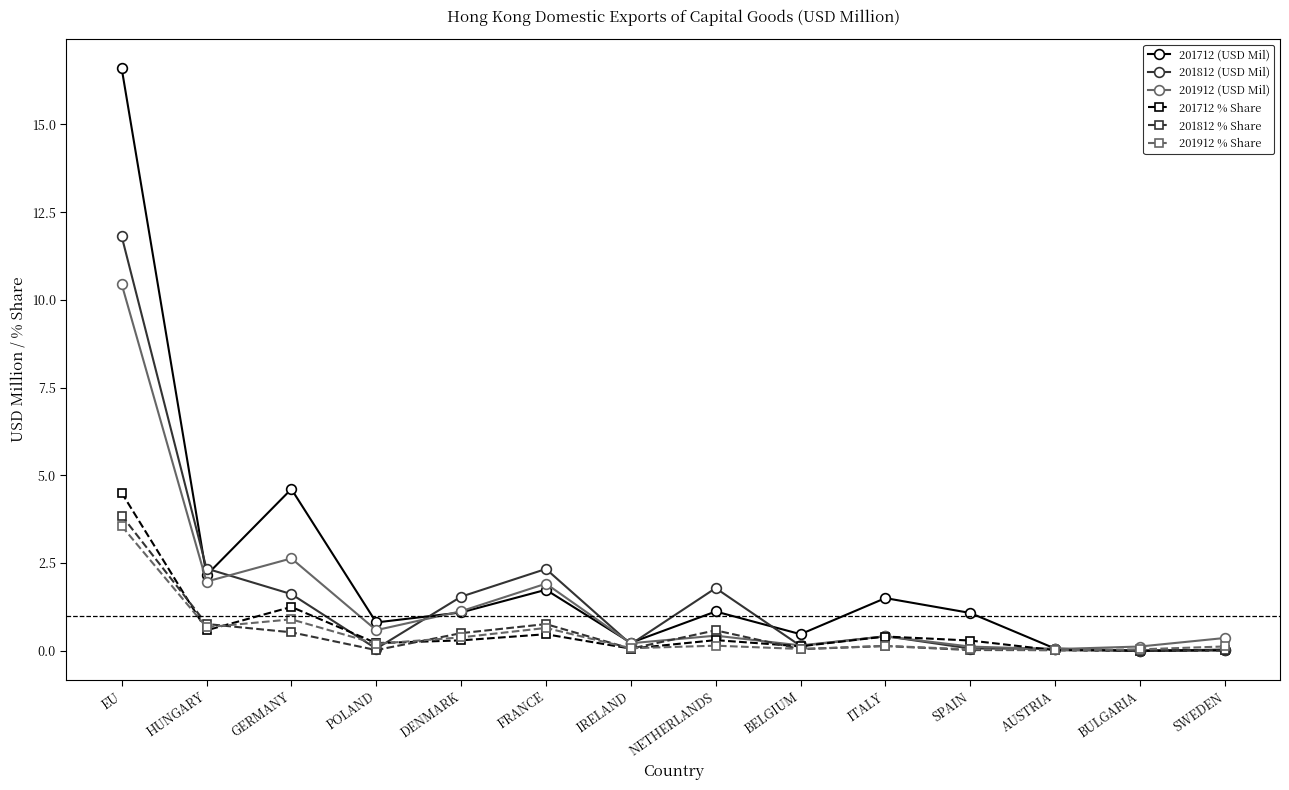

Which series has the largest range (max minus min)?

201712 (USD Mil)